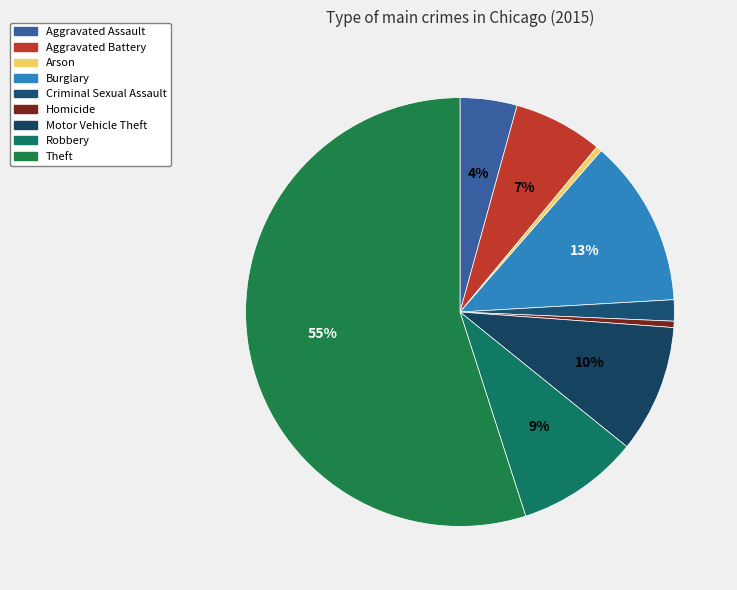

Does Homicide account for over 50% of the chart?

No